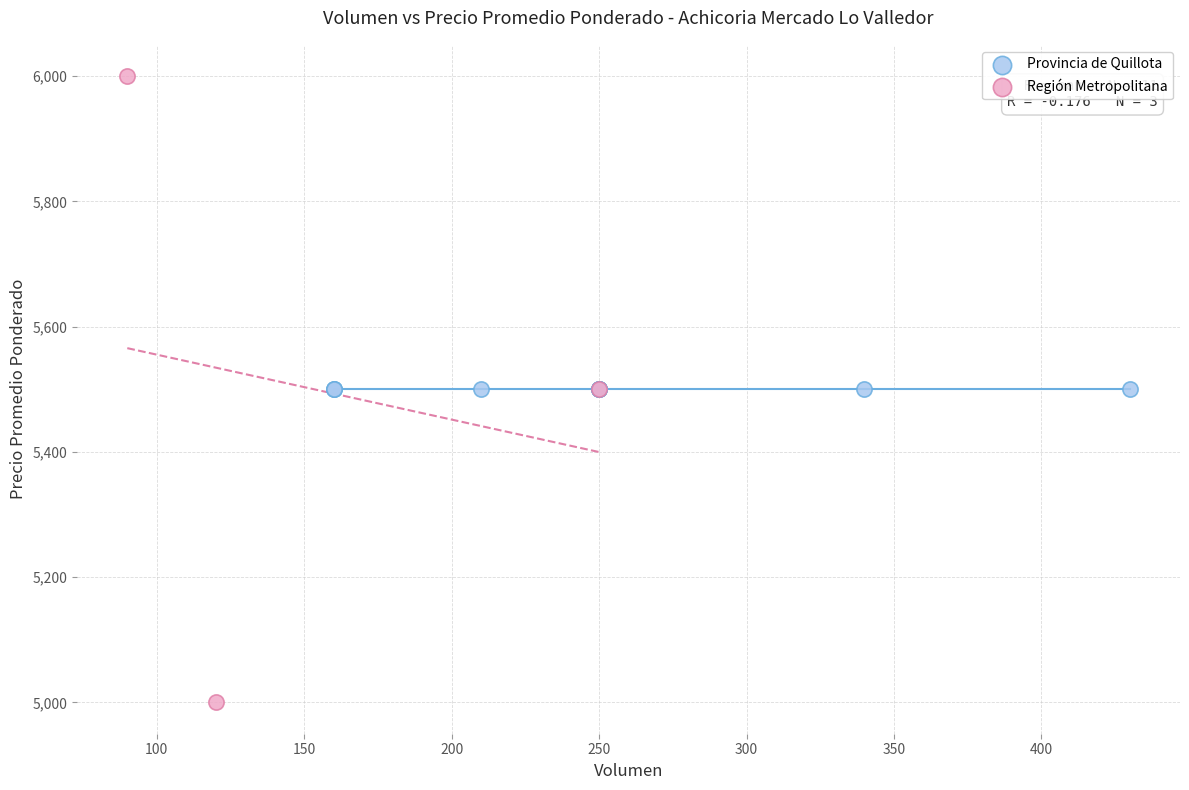

Which series reaches the minimum Y coordinate?

Región Metropolitana